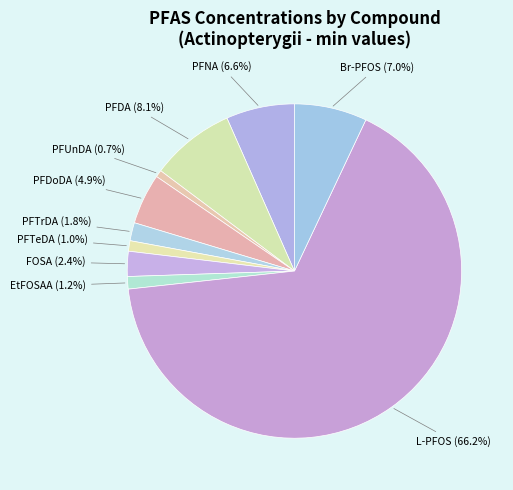

Is it true that PFUnDA is 1% of the pie?

True